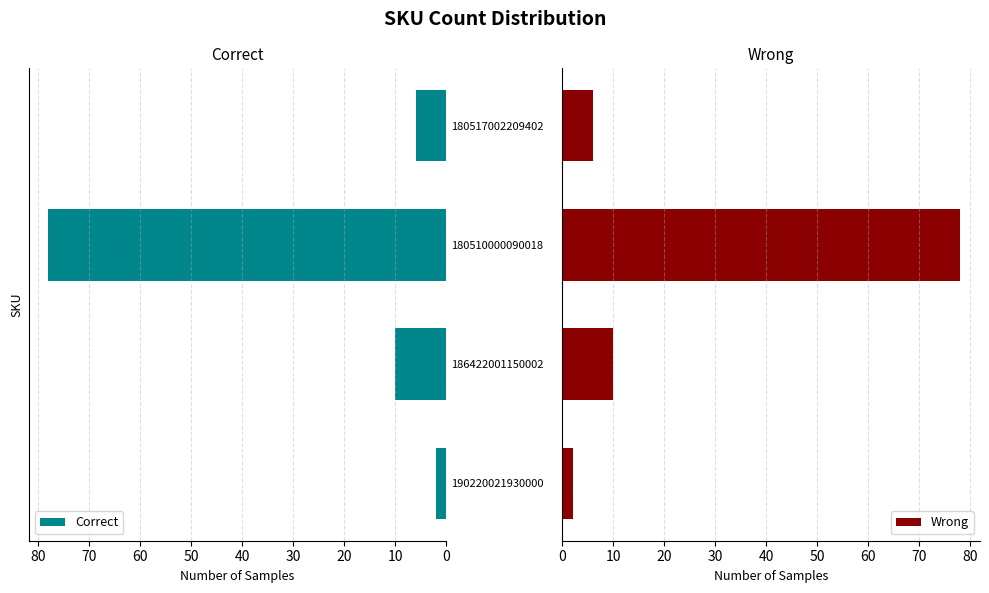

At which label does Correct reach its peak?

180510000090018